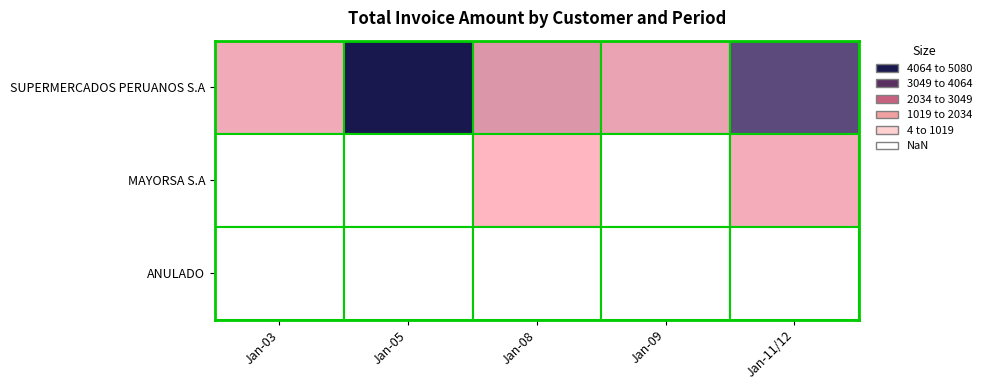

Which series has the largest total across all categories?

SUPERMERCADOS PERUANOS S.A